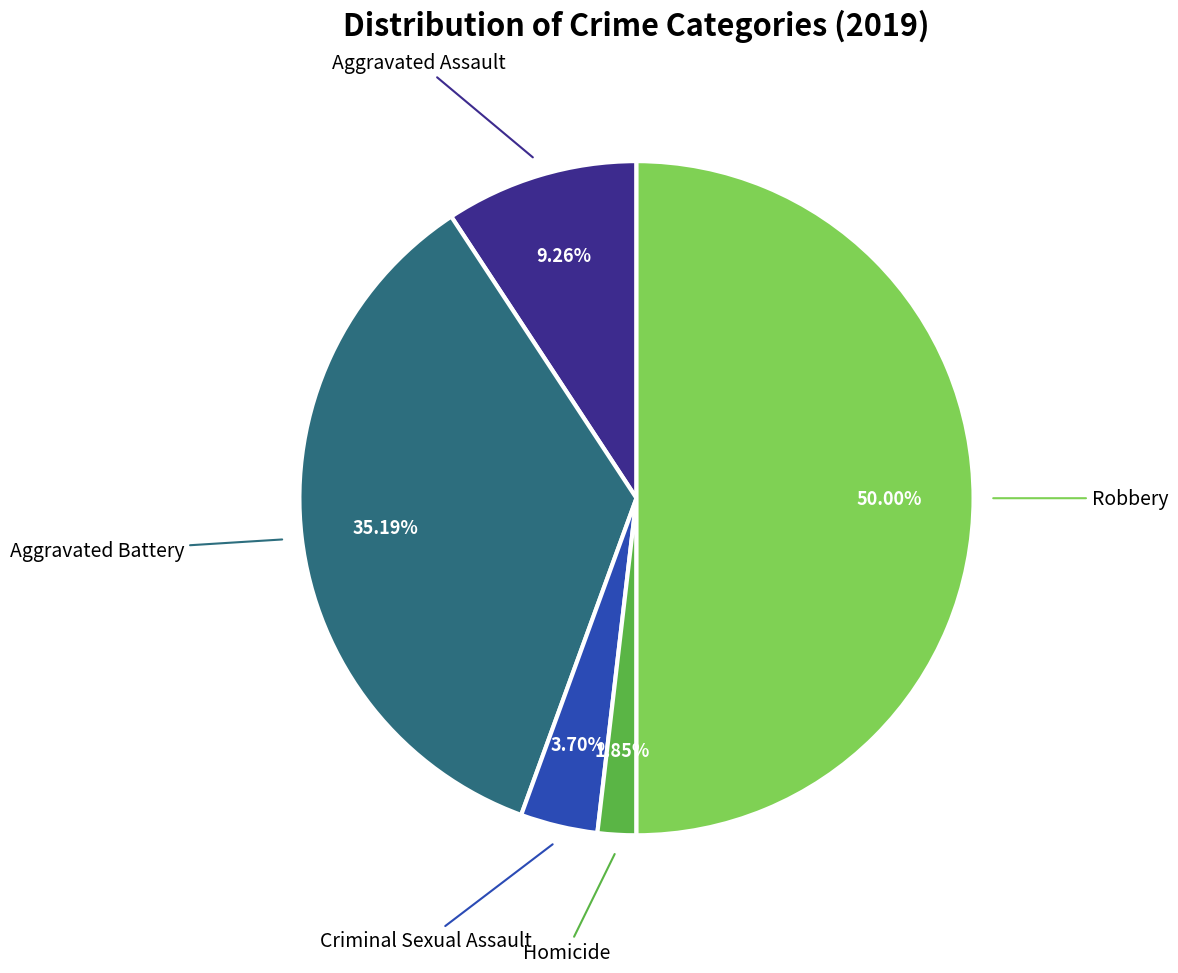

Count the number of slices in the pie.

5